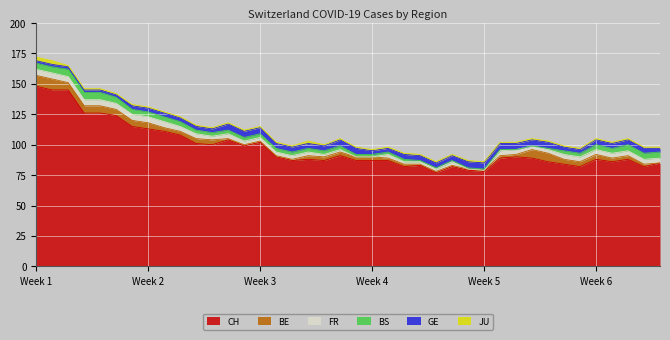

Is it true that CH equals 115 at 2020-06-06?

True